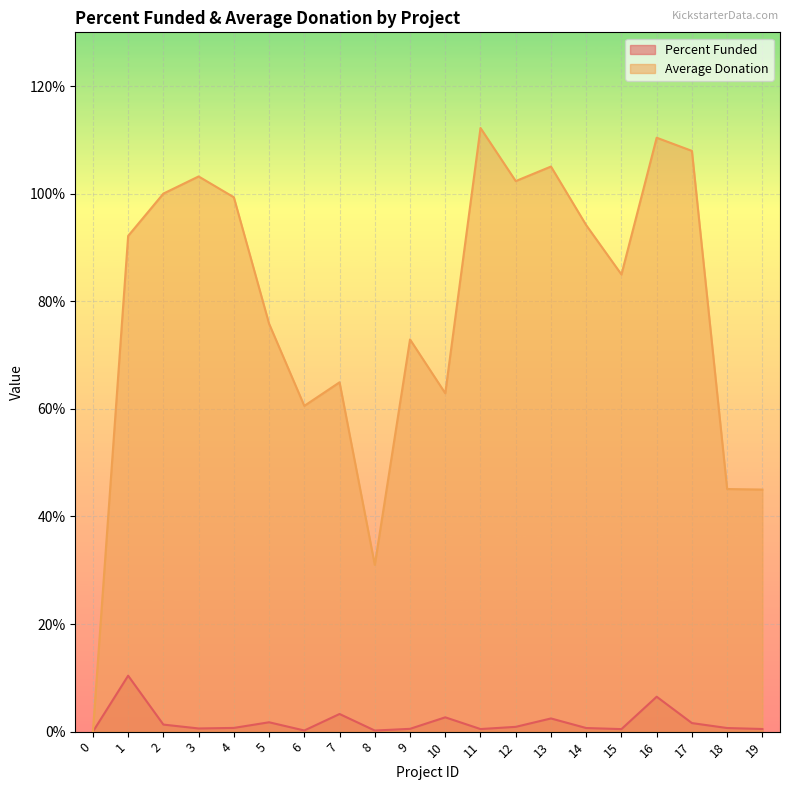

What is the value of the Percent Funded point at the 18th from the left?

1.6